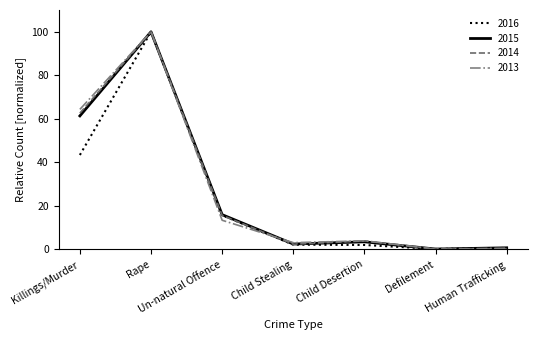

Is it true that 2013 equals 3.1 at Child Stealing?

True